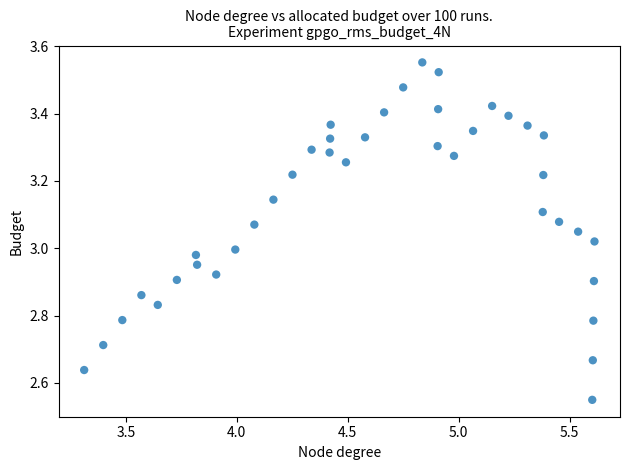

What is the range of Y values (max minus min)?

1.0